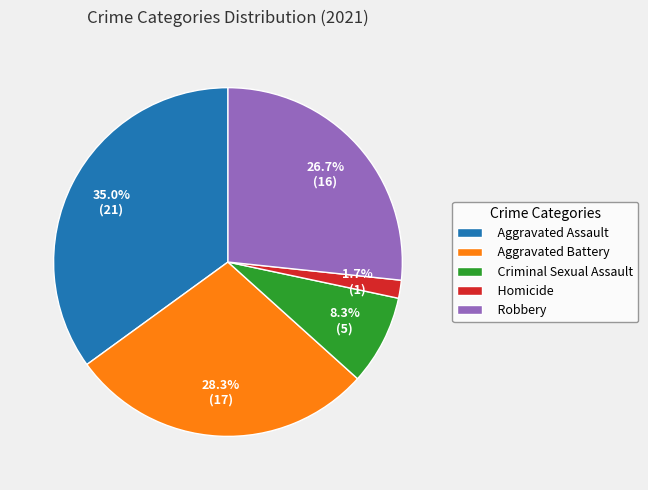

How many slices are in this pie chart?

5